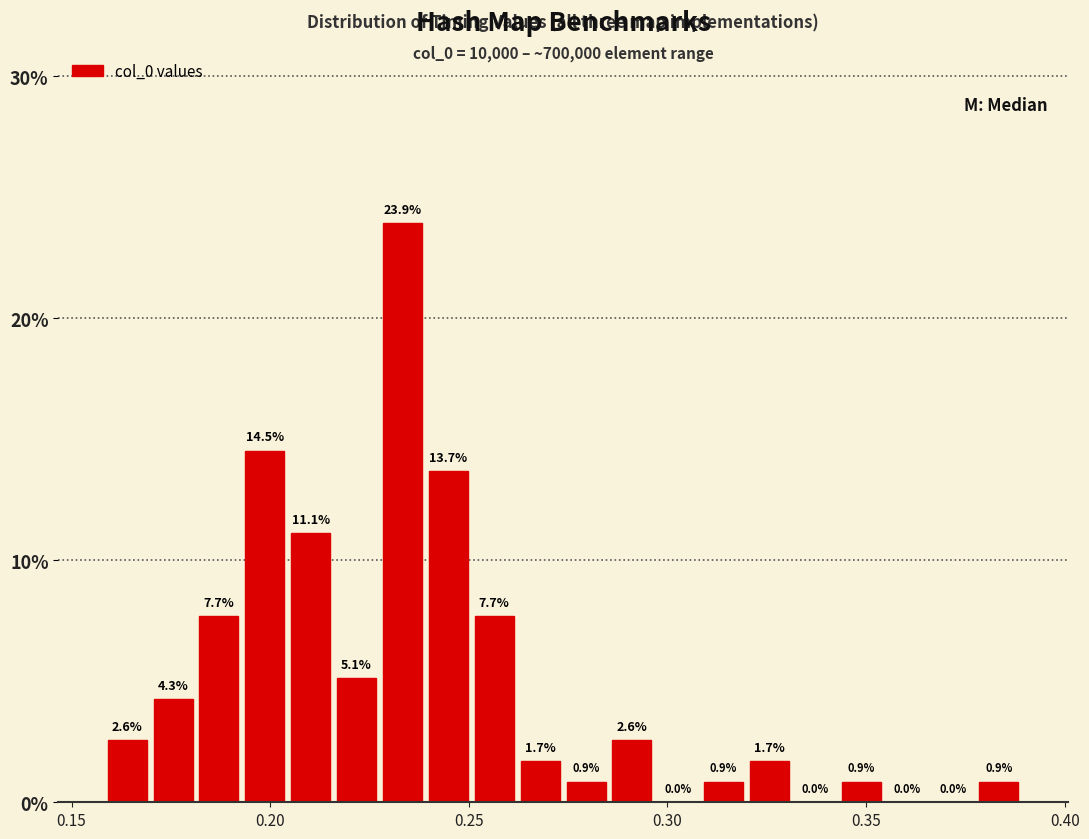

Around what value on the x-axis is the tallest bar? Give the approximate position of its centre, as read against the axis.

0.235